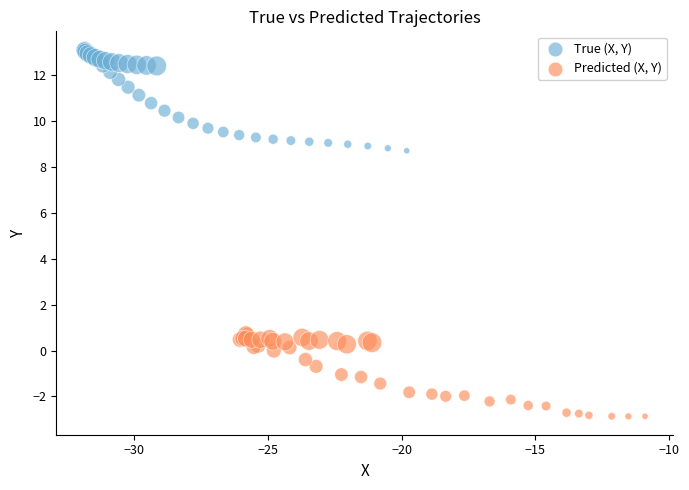

Which series contains the lowest Y value?

Predicted (X, Y)